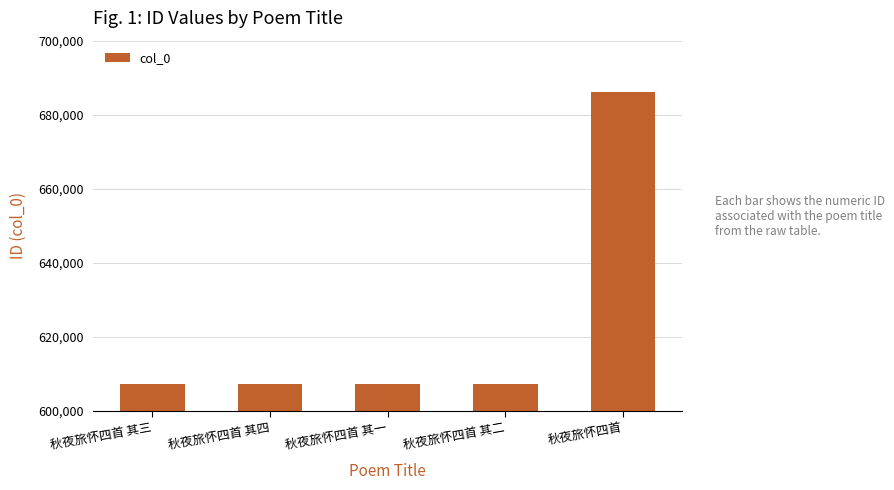

How many distinct data groups are displayed?

1